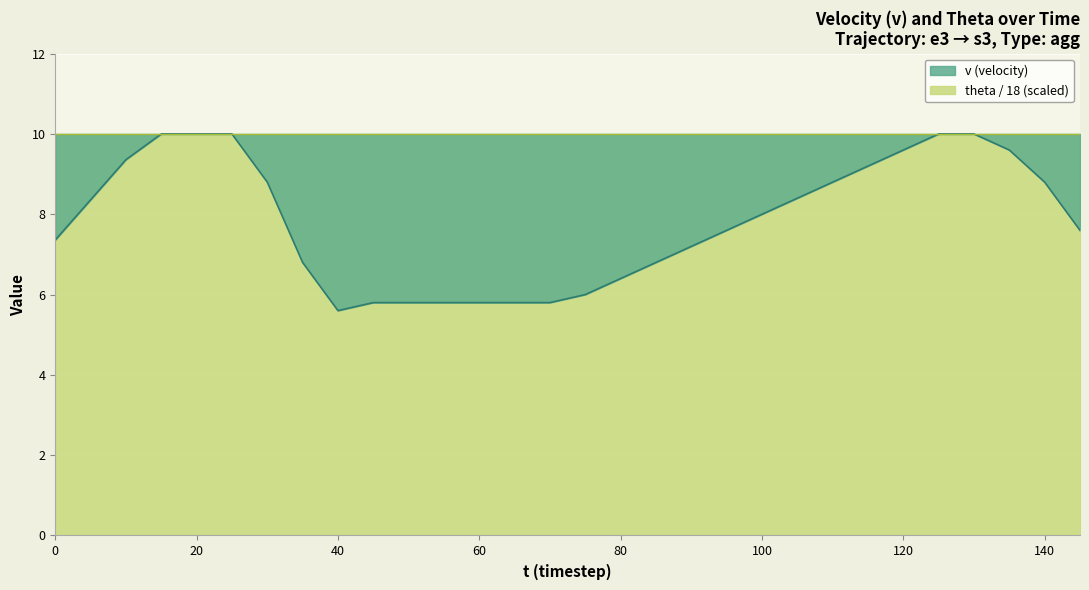

The value at 10 is 3.8. True or false?

False